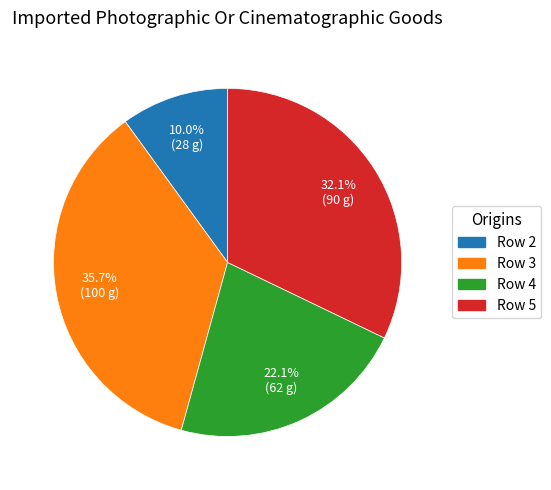

Is there a majority slice in this chart?

No